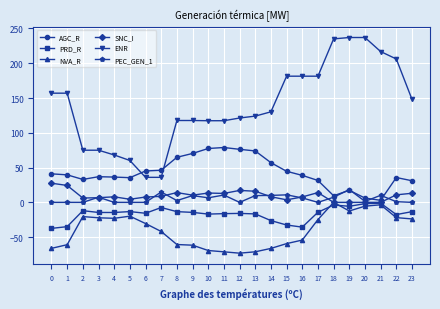

Which series has the widest spread of values?

ENR